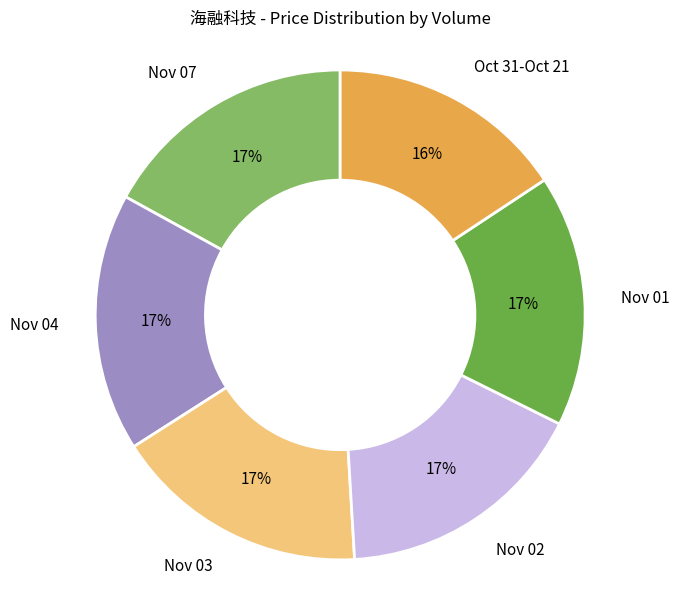

To the nearest percent, what is the difference between the largest and smallest slice percentages?

1%